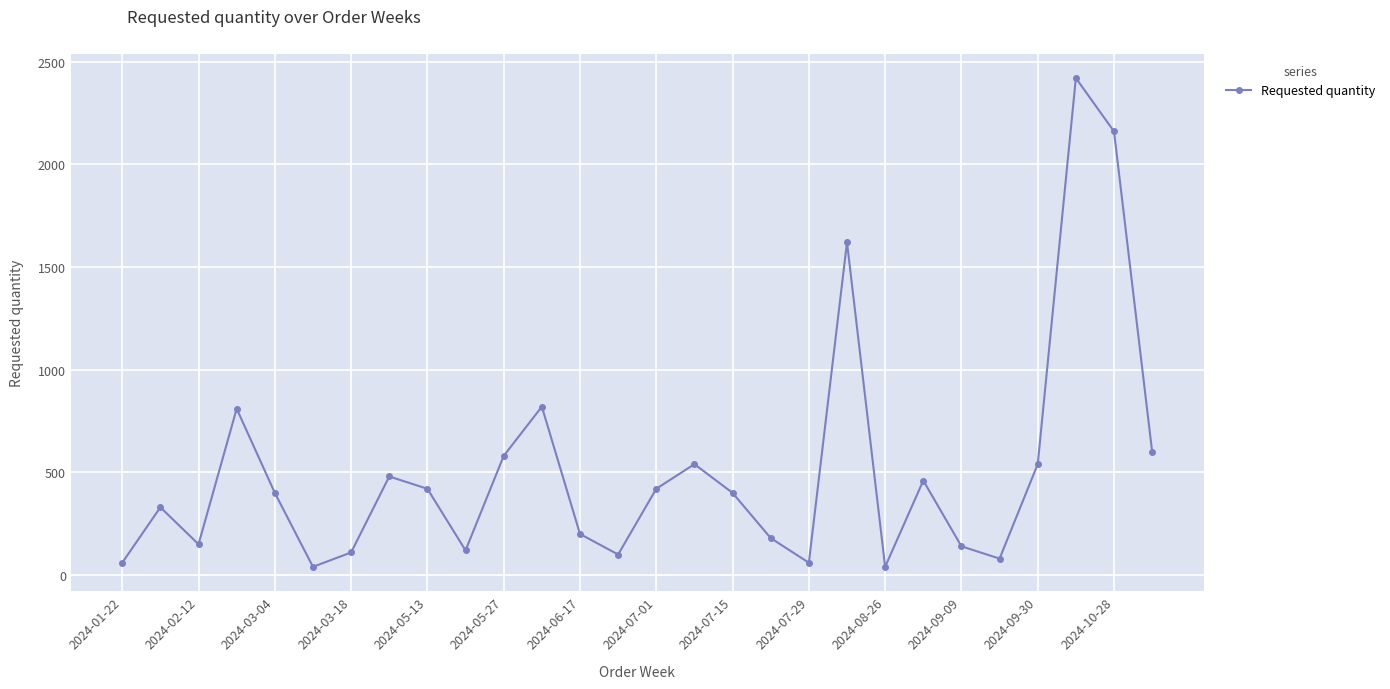

How many points are higher than both their immediate neighbors (excluding endpoints)?

8